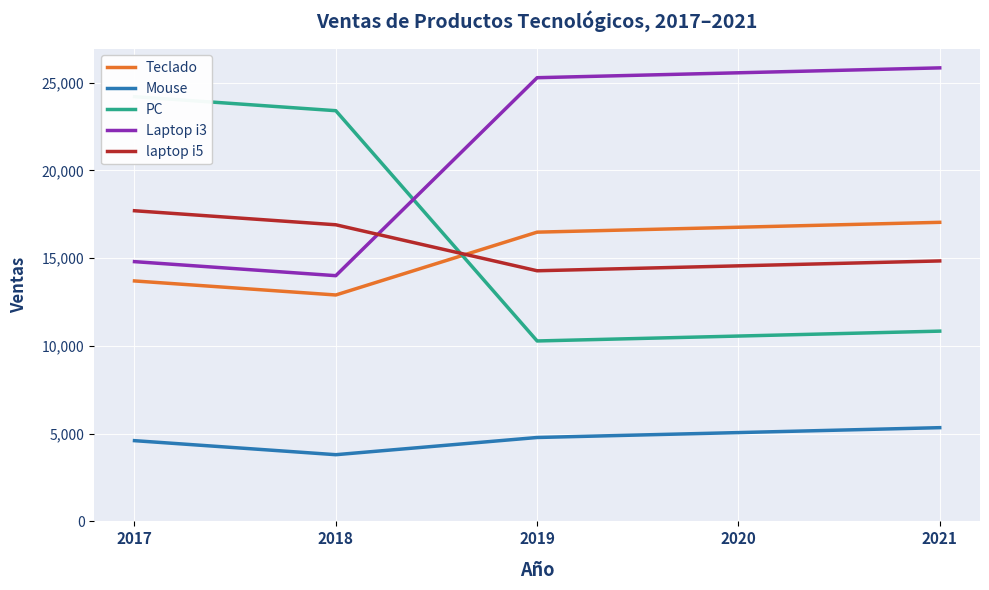

Is the value of Mouse at 2018 greater than the value of PC at 2019?

No